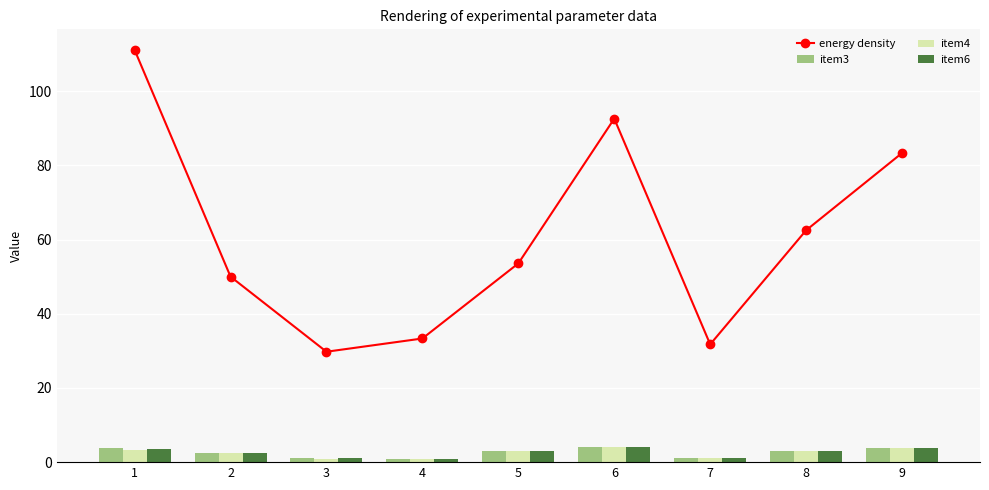

At how many categories does at least one series exceed 28?

9